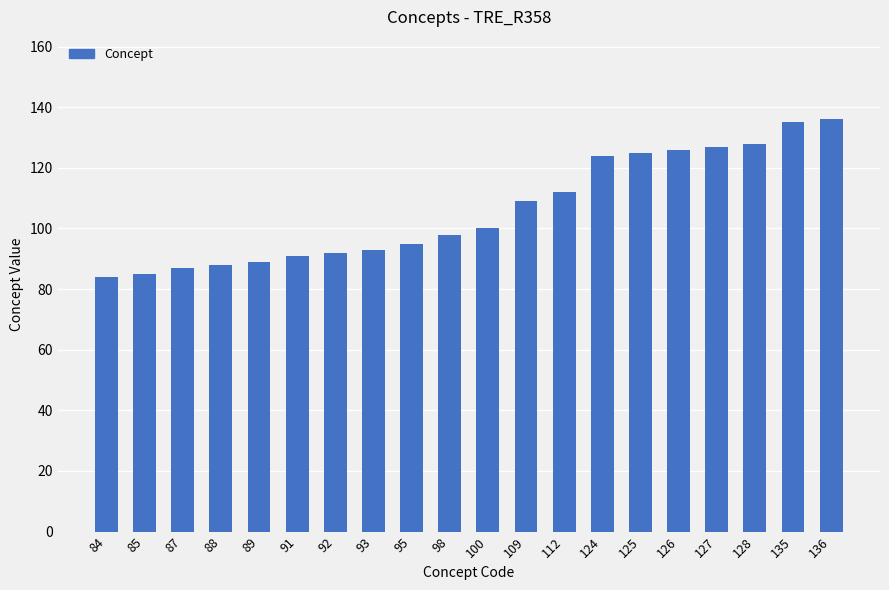

What is the change in value from 92 to 128?

+36